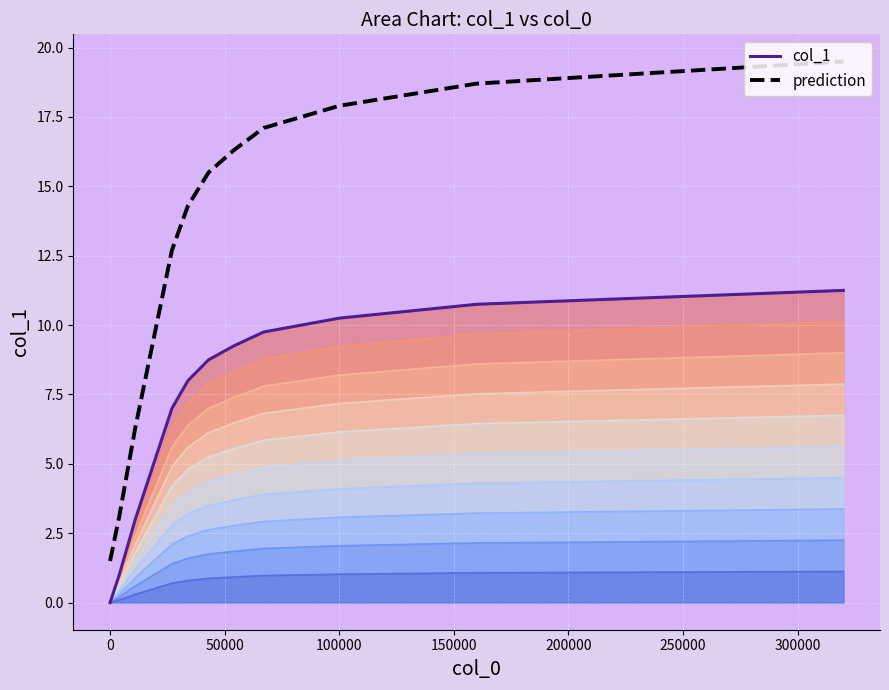

What is the difference between the maximum and second lowest values in the prediction series?

16.4